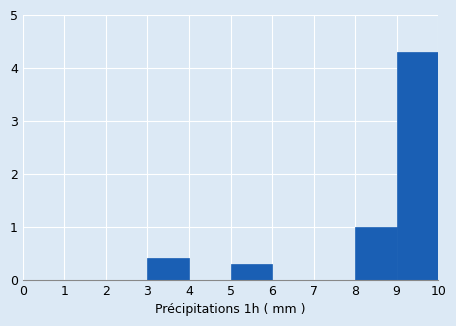

Reading left to right, list every bar in this chart as the range it spans on the x-axis followed by its height. The values are not printed on the chart, so give them approximately, as read against the axis.

0 to 1: 0
1 to 2: 0
2 to 3: 0
3 to 4: 0.4
4 to 5: 0
5 to 6: 0.3
6 to 7: 0
7 to 8: 0
8 to 9: 1.0
9 to 10: 4.3